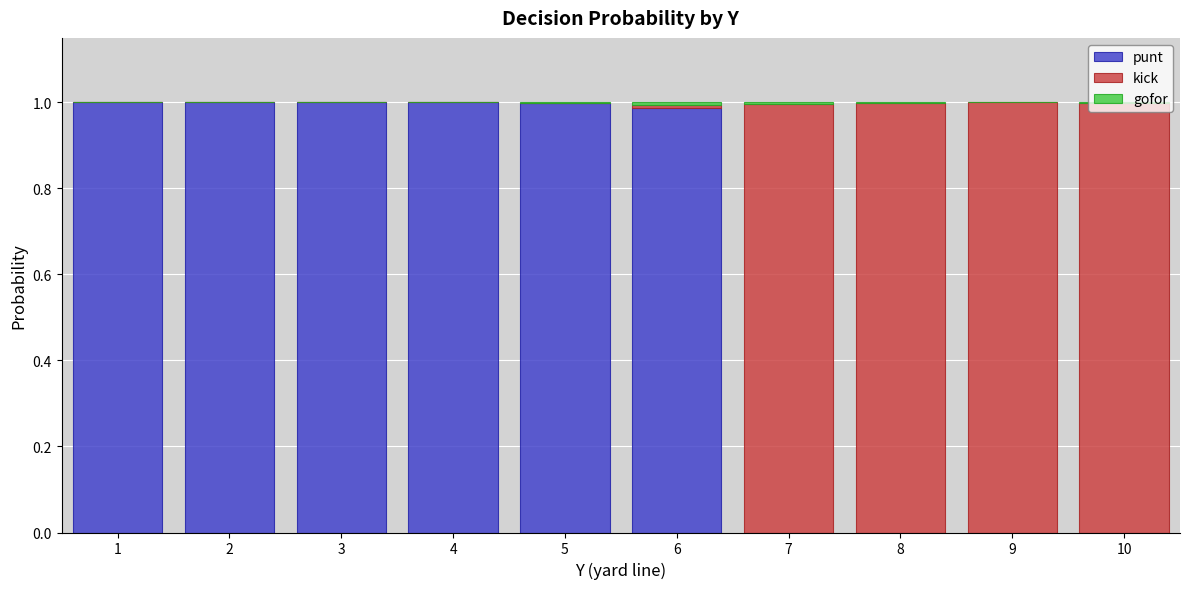

Is it true that punt equals 1.7 at 2?

False